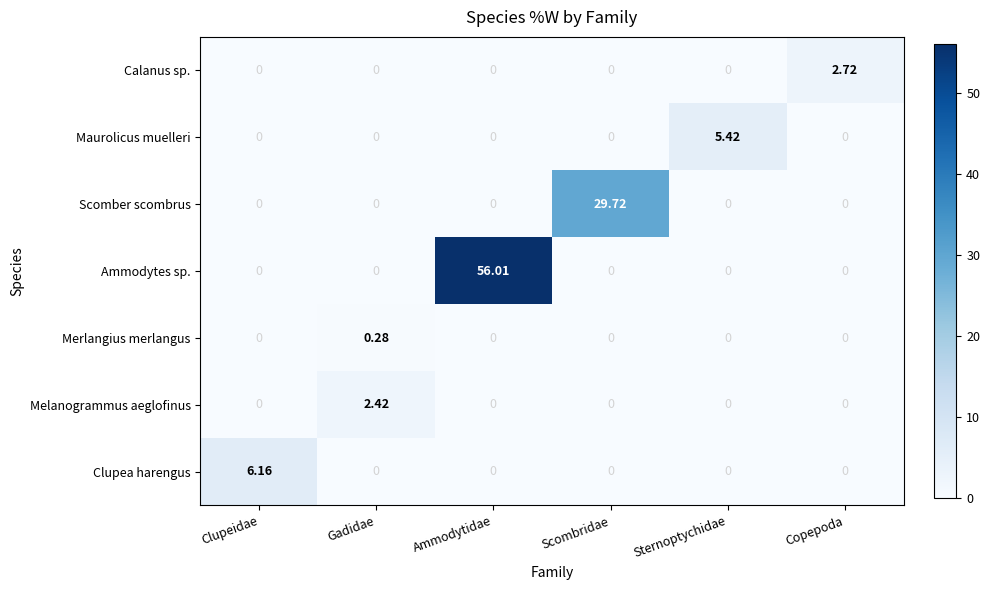

Count the number of data series in this chart.

7